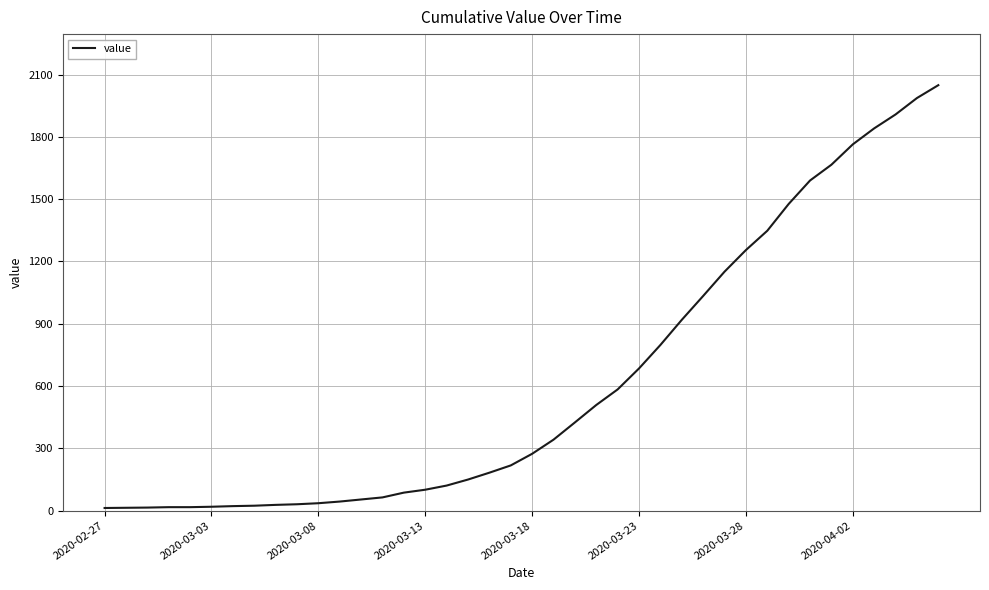

What is the maximum value shown in the chart?

2049